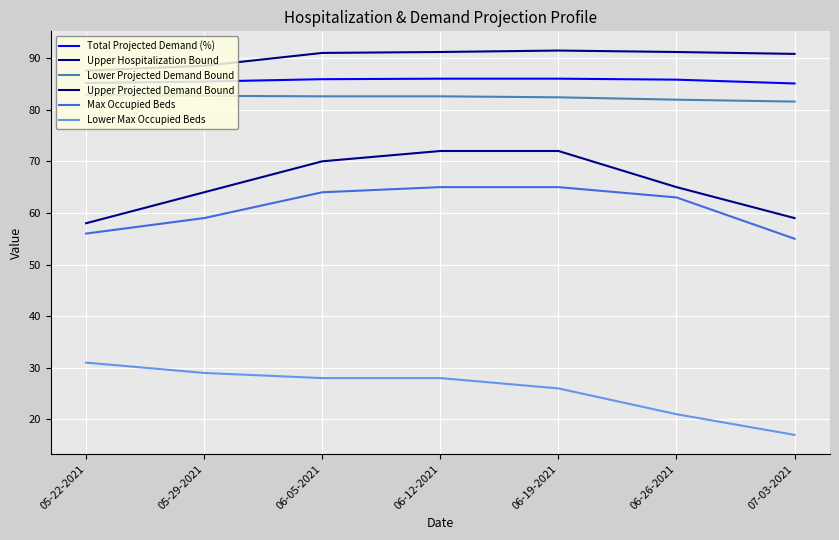

True or false: Lower Max Occupied Beds and Lower Projected Demand Bound cross at least once.

False